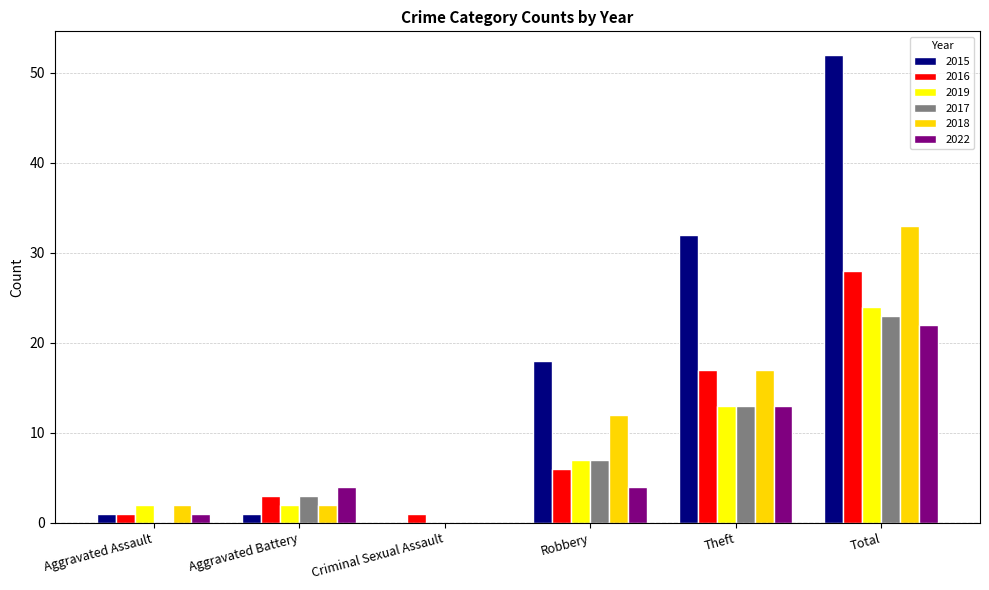

What is the maximum value shown in the chart?

52